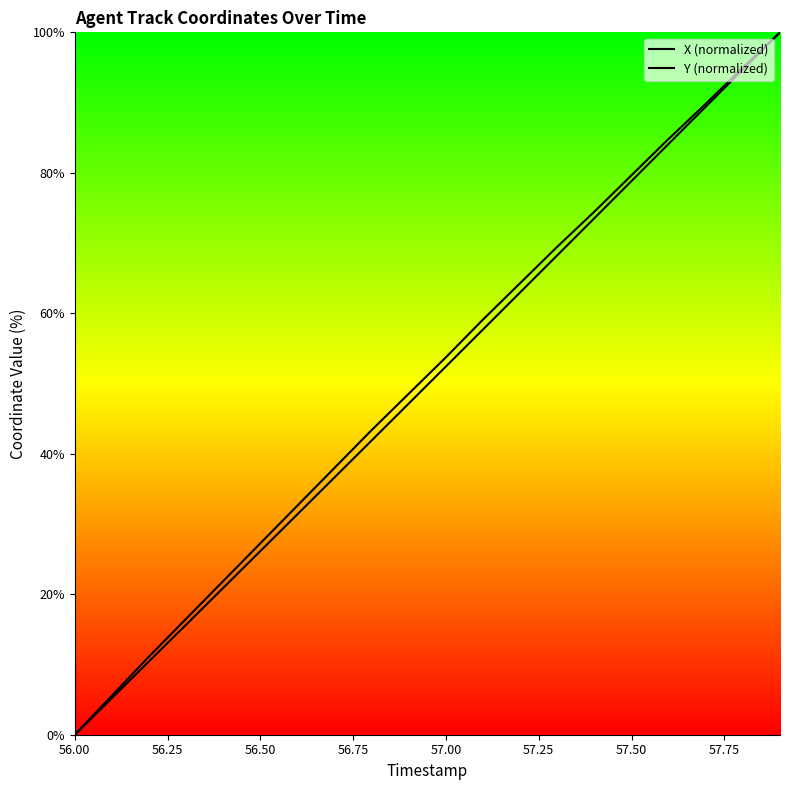

Does the chart display data point markers on the line(s)?

No